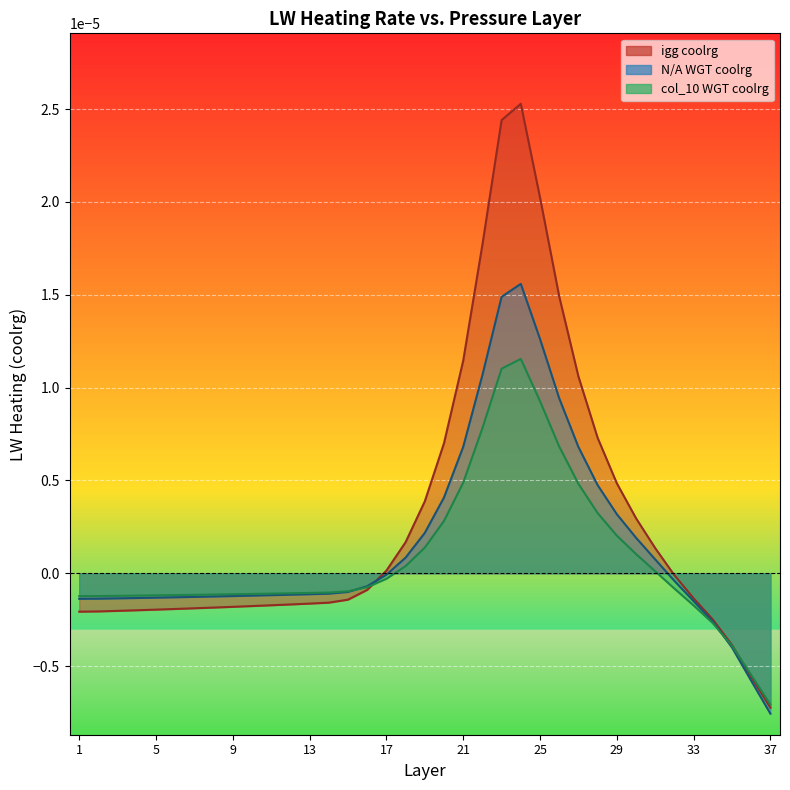

Rank the series by their average value, from lowest to highest.

col_10 WGT coolrg line, N/A WGT coolrg line, igg coolrg line